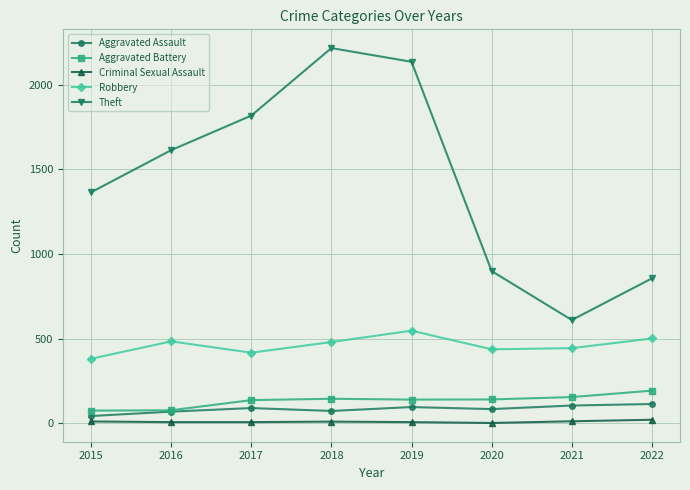

Which series has the widest spread of values?

Theft